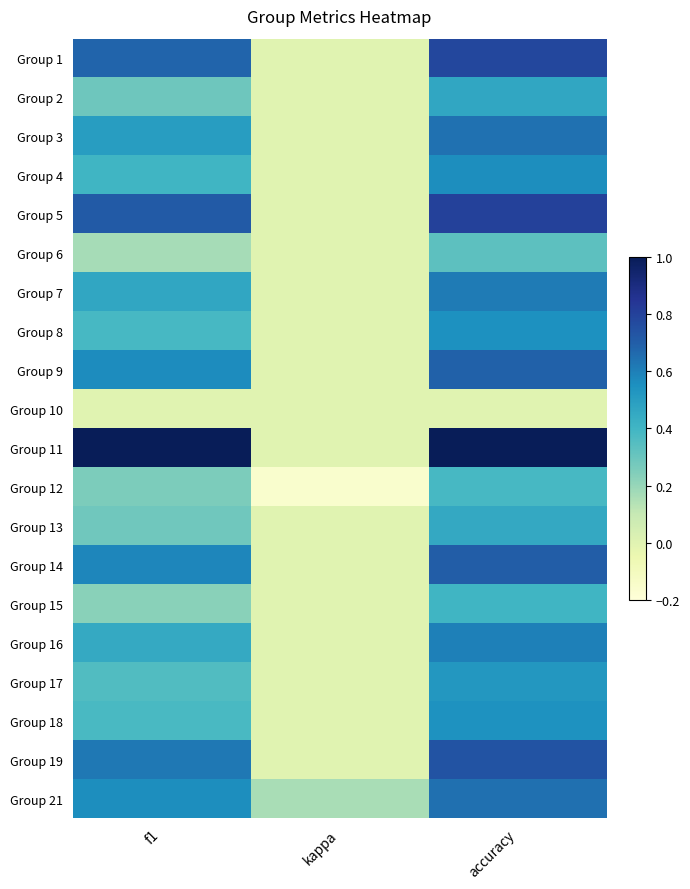

Reading left to right, transcribe all the data shown in this chart.

Group 1: f1=0.7	kappa=0.0	accuracy=0.8
Group 2: f1=0.3	kappa=0.0	accuracy=0.5
Group 3: f1=0.5	kappa=0.0	accuracy=0.6
Group 4: f1=0.4	kappa=0.0	accuracy=0.6
Group 5: f1=0.7	kappa=0.0	accuracy=0.8
Group 6: f1=0.2	kappa=0.0	accuracy=0.3
Group 7: f1=0.5	kappa=0.0	accuracy=0.6
Group 8: f1=0.4	kappa=0.0	accuracy=0.5
Group 9: f1=0.6	kappa=0.0	accuracy=0.7
Group 10: f1=0.0	kappa=0.0	accuracy=0.0
Group 11: f1=1.0	kappa=0.0	accuracy=1.0
Group 12: f1=0.3	kappa=-0.2	accuracy=0.4
Group 13: f1=0.3	kappa=0.0	accuracy=0.5
Group 14: f1=0.6	kappa=0.0	accuracy=0.7
Group 15: f1=0.2	kappa=0.0	accuracy=0.4
Group 16: f1=0.5	kappa=0.0	accuracy=0.6
Group 17: f1=0.4	kappa=0.0	accuracy=0.5
Group 18: f1=0.4	kappa=0.0	accuracy=0.5
Group 19: f1=0.6	kappa=0.0	accuracy=0.7
Group 21: f1=0.6	kappa=0.2	accuracy=0.6